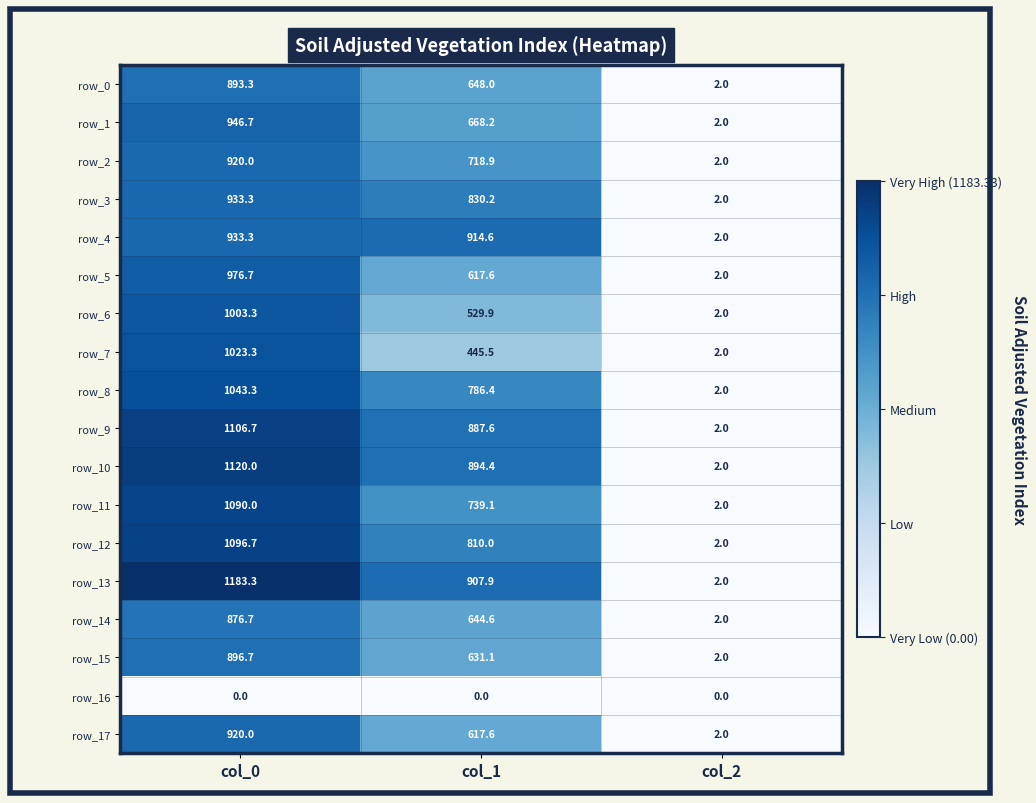

What is the sum of all row_3 values?

1765.5